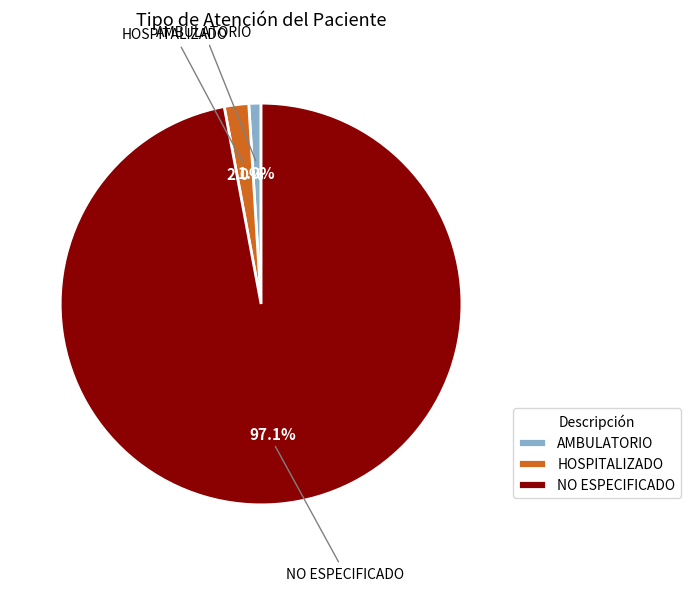

What is the majority slice?

NO ESPECIFICADO